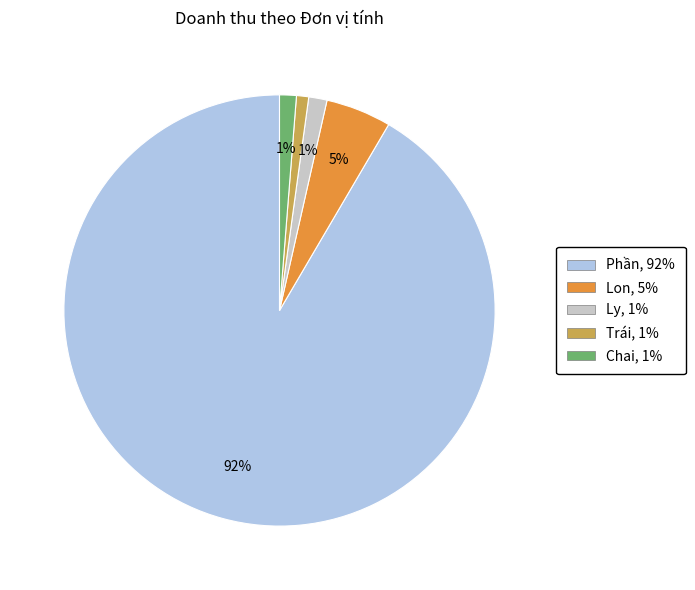

Which category has the biggest portion of the pie?

Phần